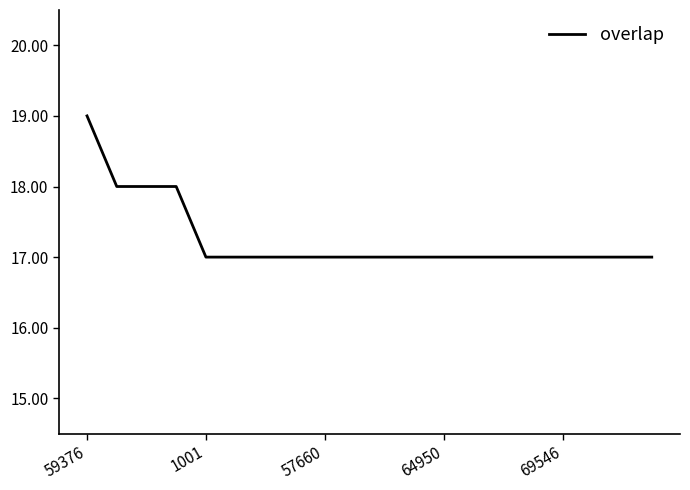

What is the minimum value shown in the chart?

17